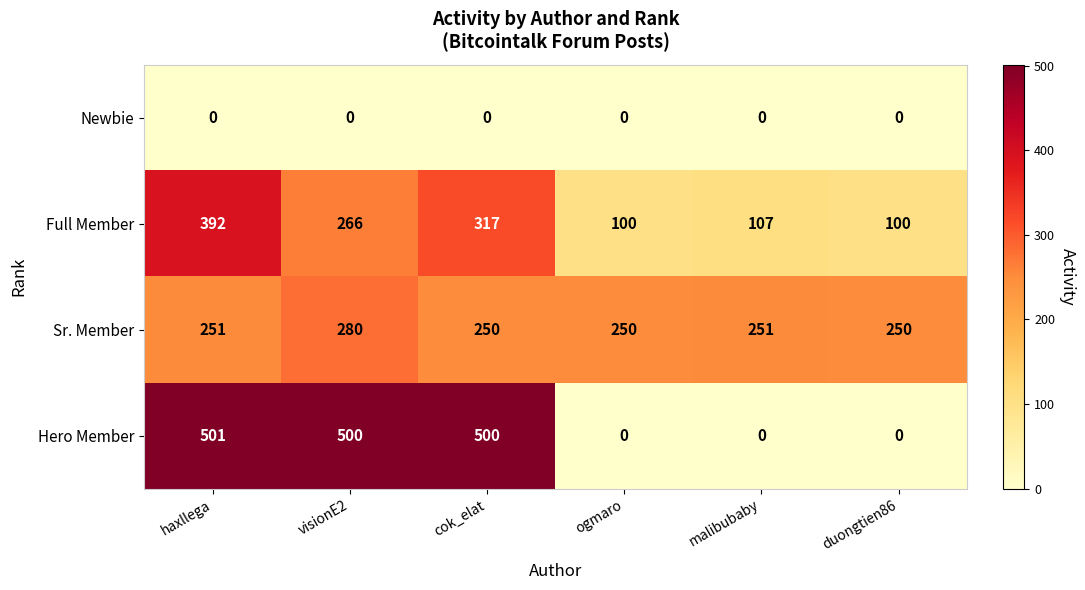

At which label does Hero Member reach its peak?

haxllega